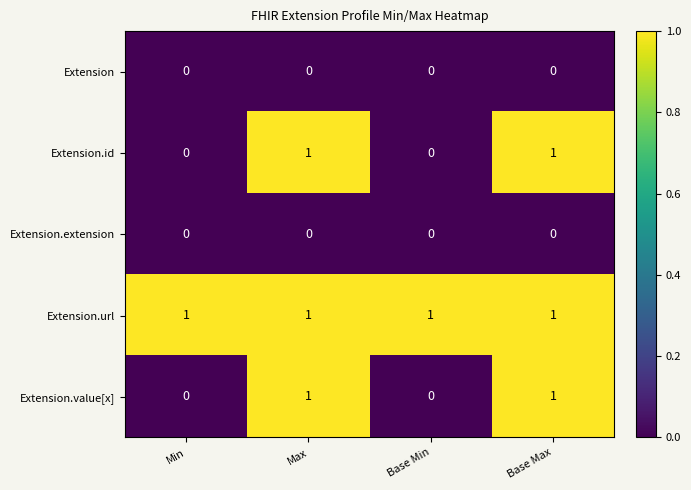

What is the total value across all series at Base Max?

3